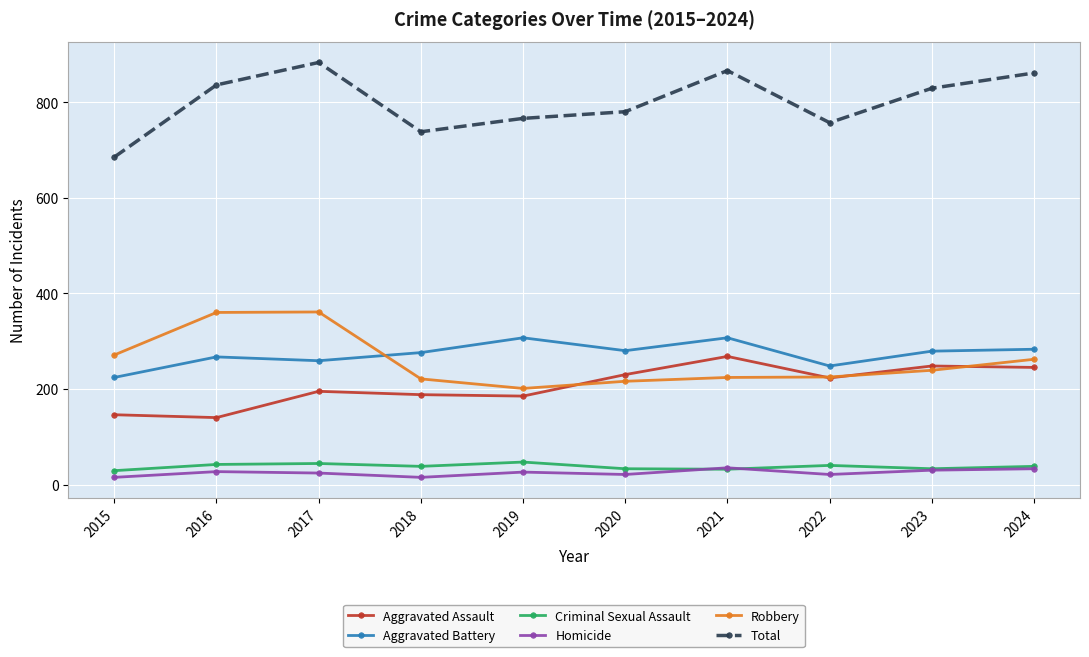

Which series changed the most between 2017 and 2019?

Robbery